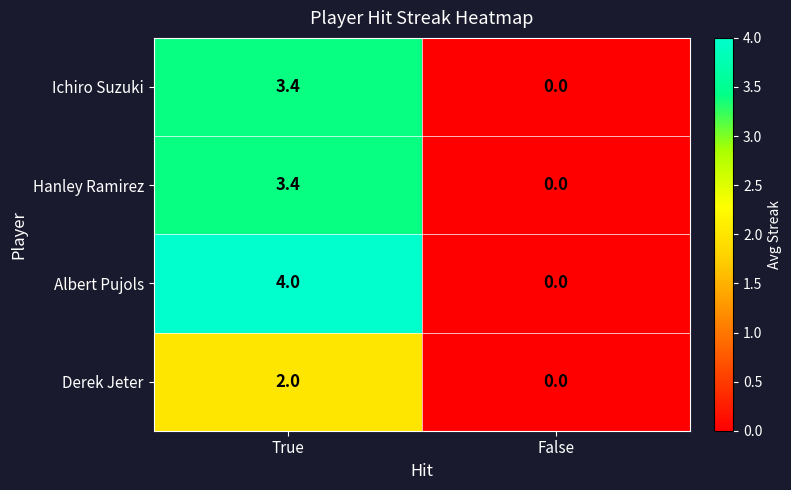

Which series has the largest total across all categories?

Albert Pujols